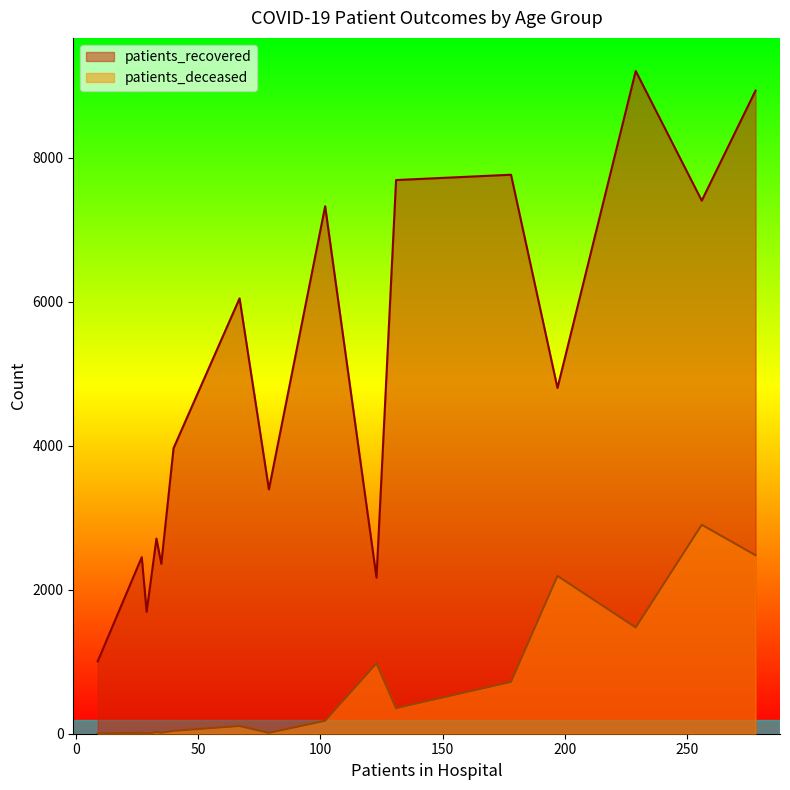

Which series has the largest total across all categories?

patients_recovered